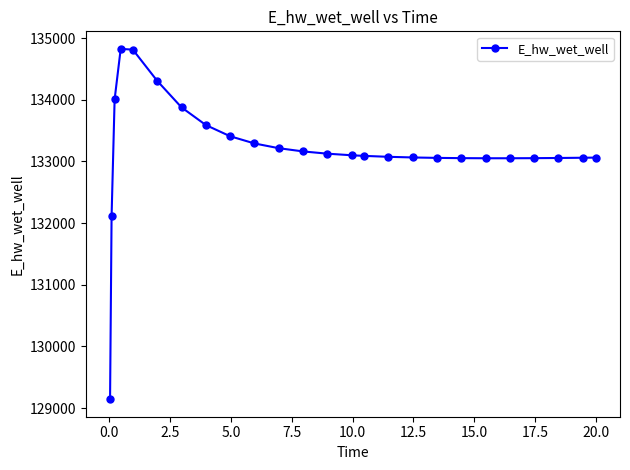

What is the smallest value displayed?

129143.6